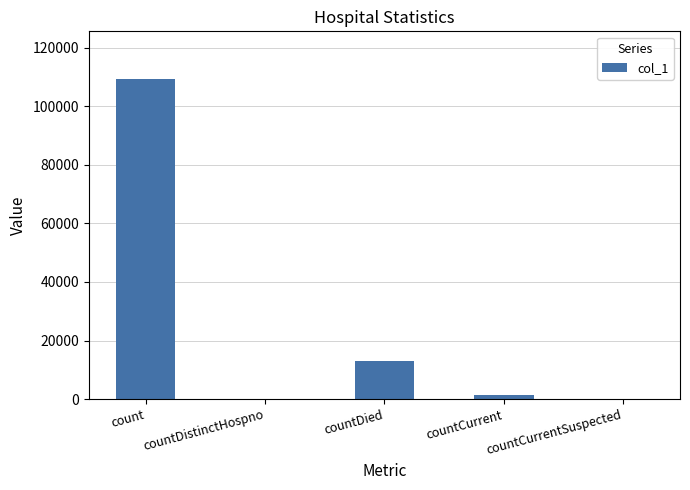

Reading right to left, what are all the values shown in this chart?

countCurrentSuspected=0	countCurrent=1321	countDied=12896	countDistinctHospno=0	count=109214